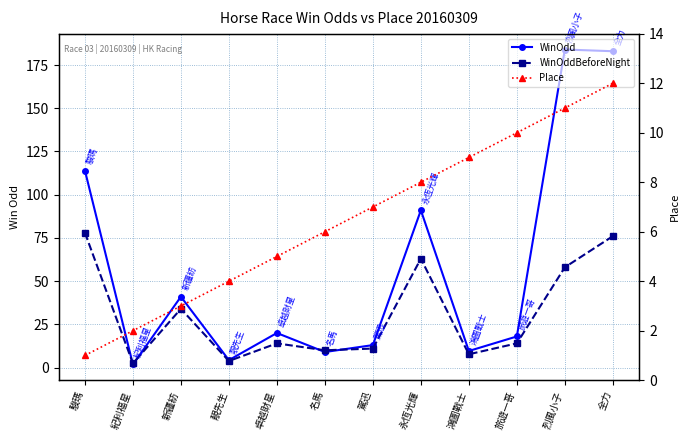

Between 名馬 and 駿瑪, which is larger?

駿瑪